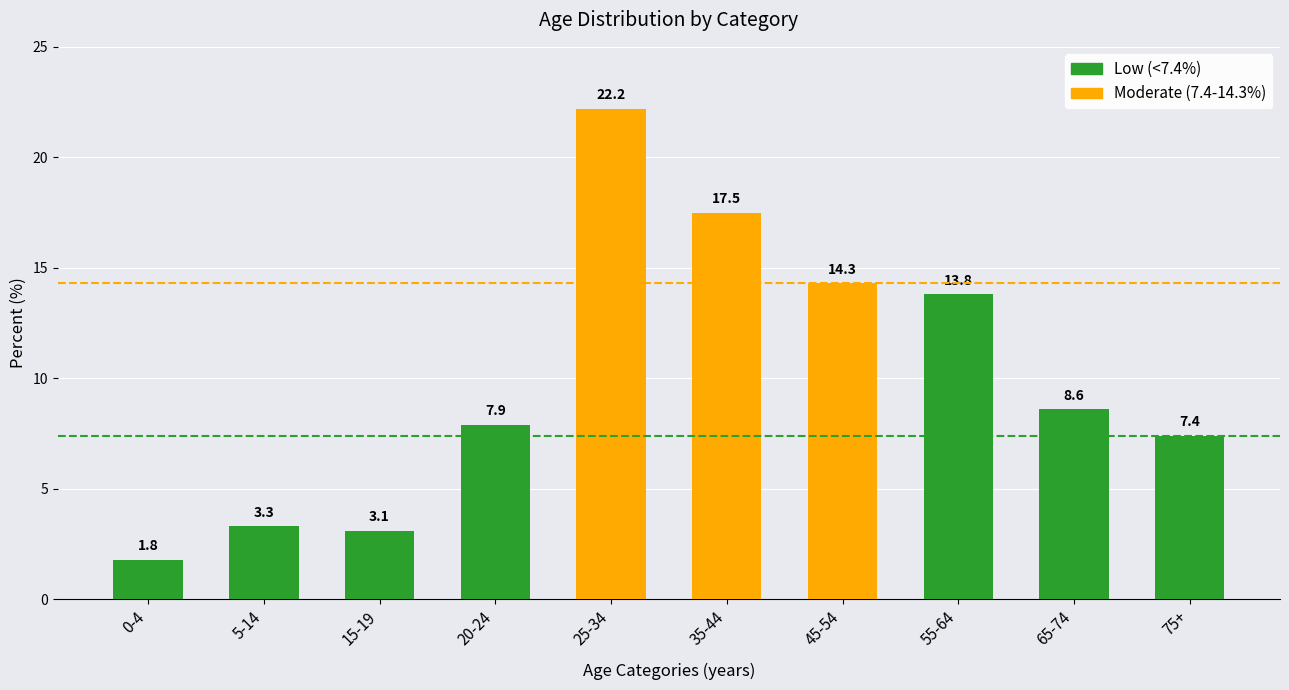

What position from the right is 55-64?

3